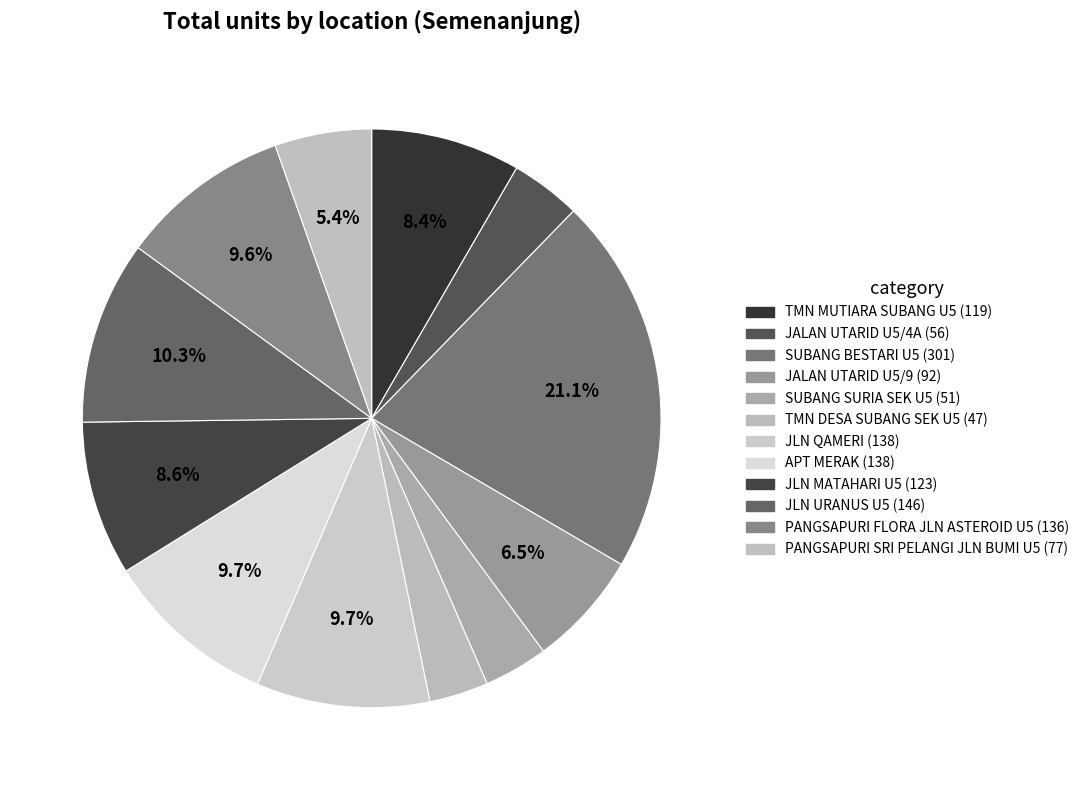

How many segments does this pie chart have?

12